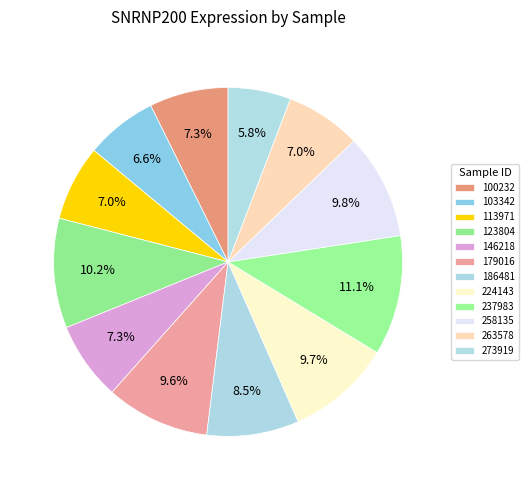

Count the number of slices in the pie.

12